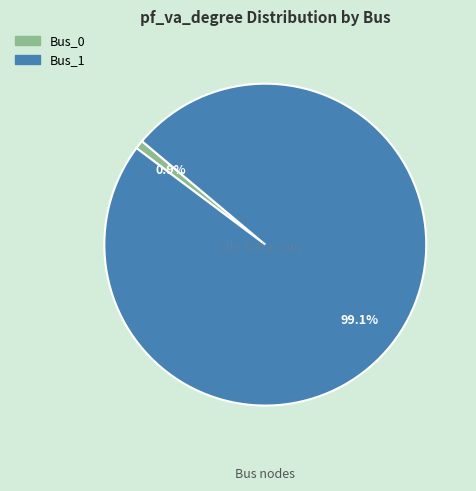

The Bus_0 slice represents 8% of the pie. True or false?

False